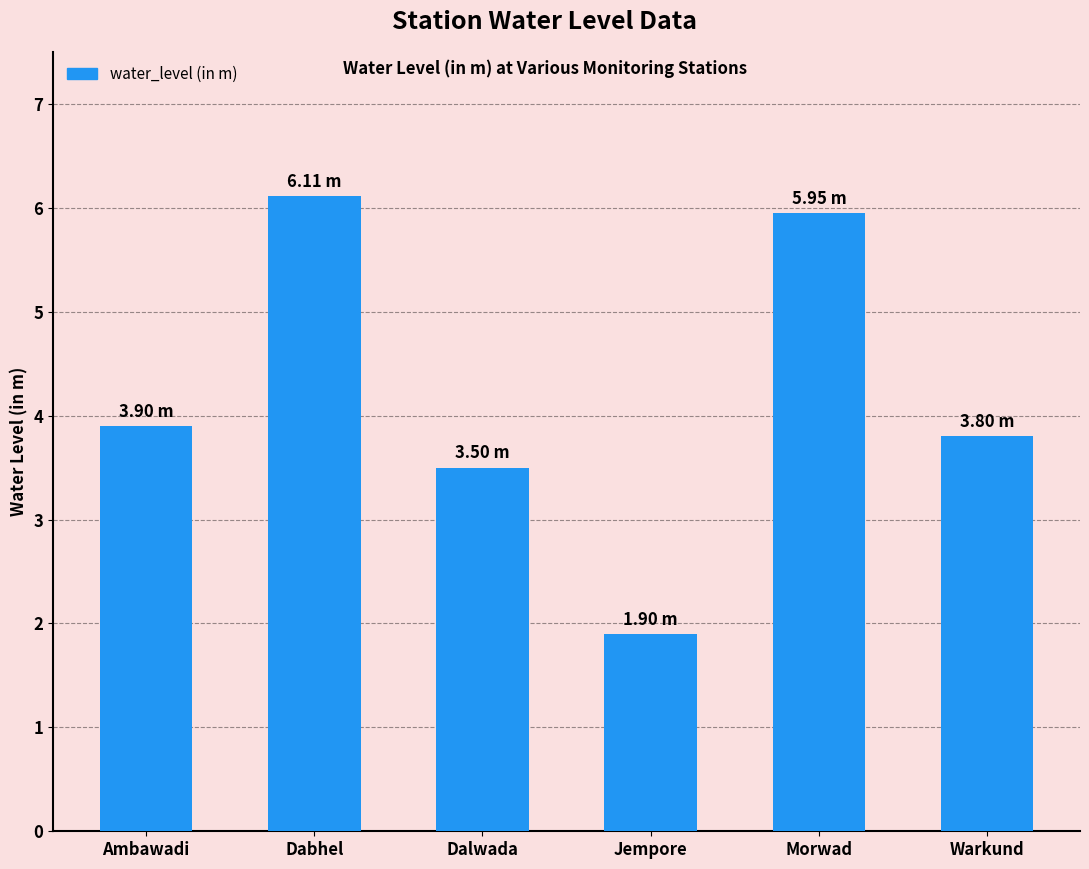

Which has a higher value, Warkund or Dalwada?

Warkund